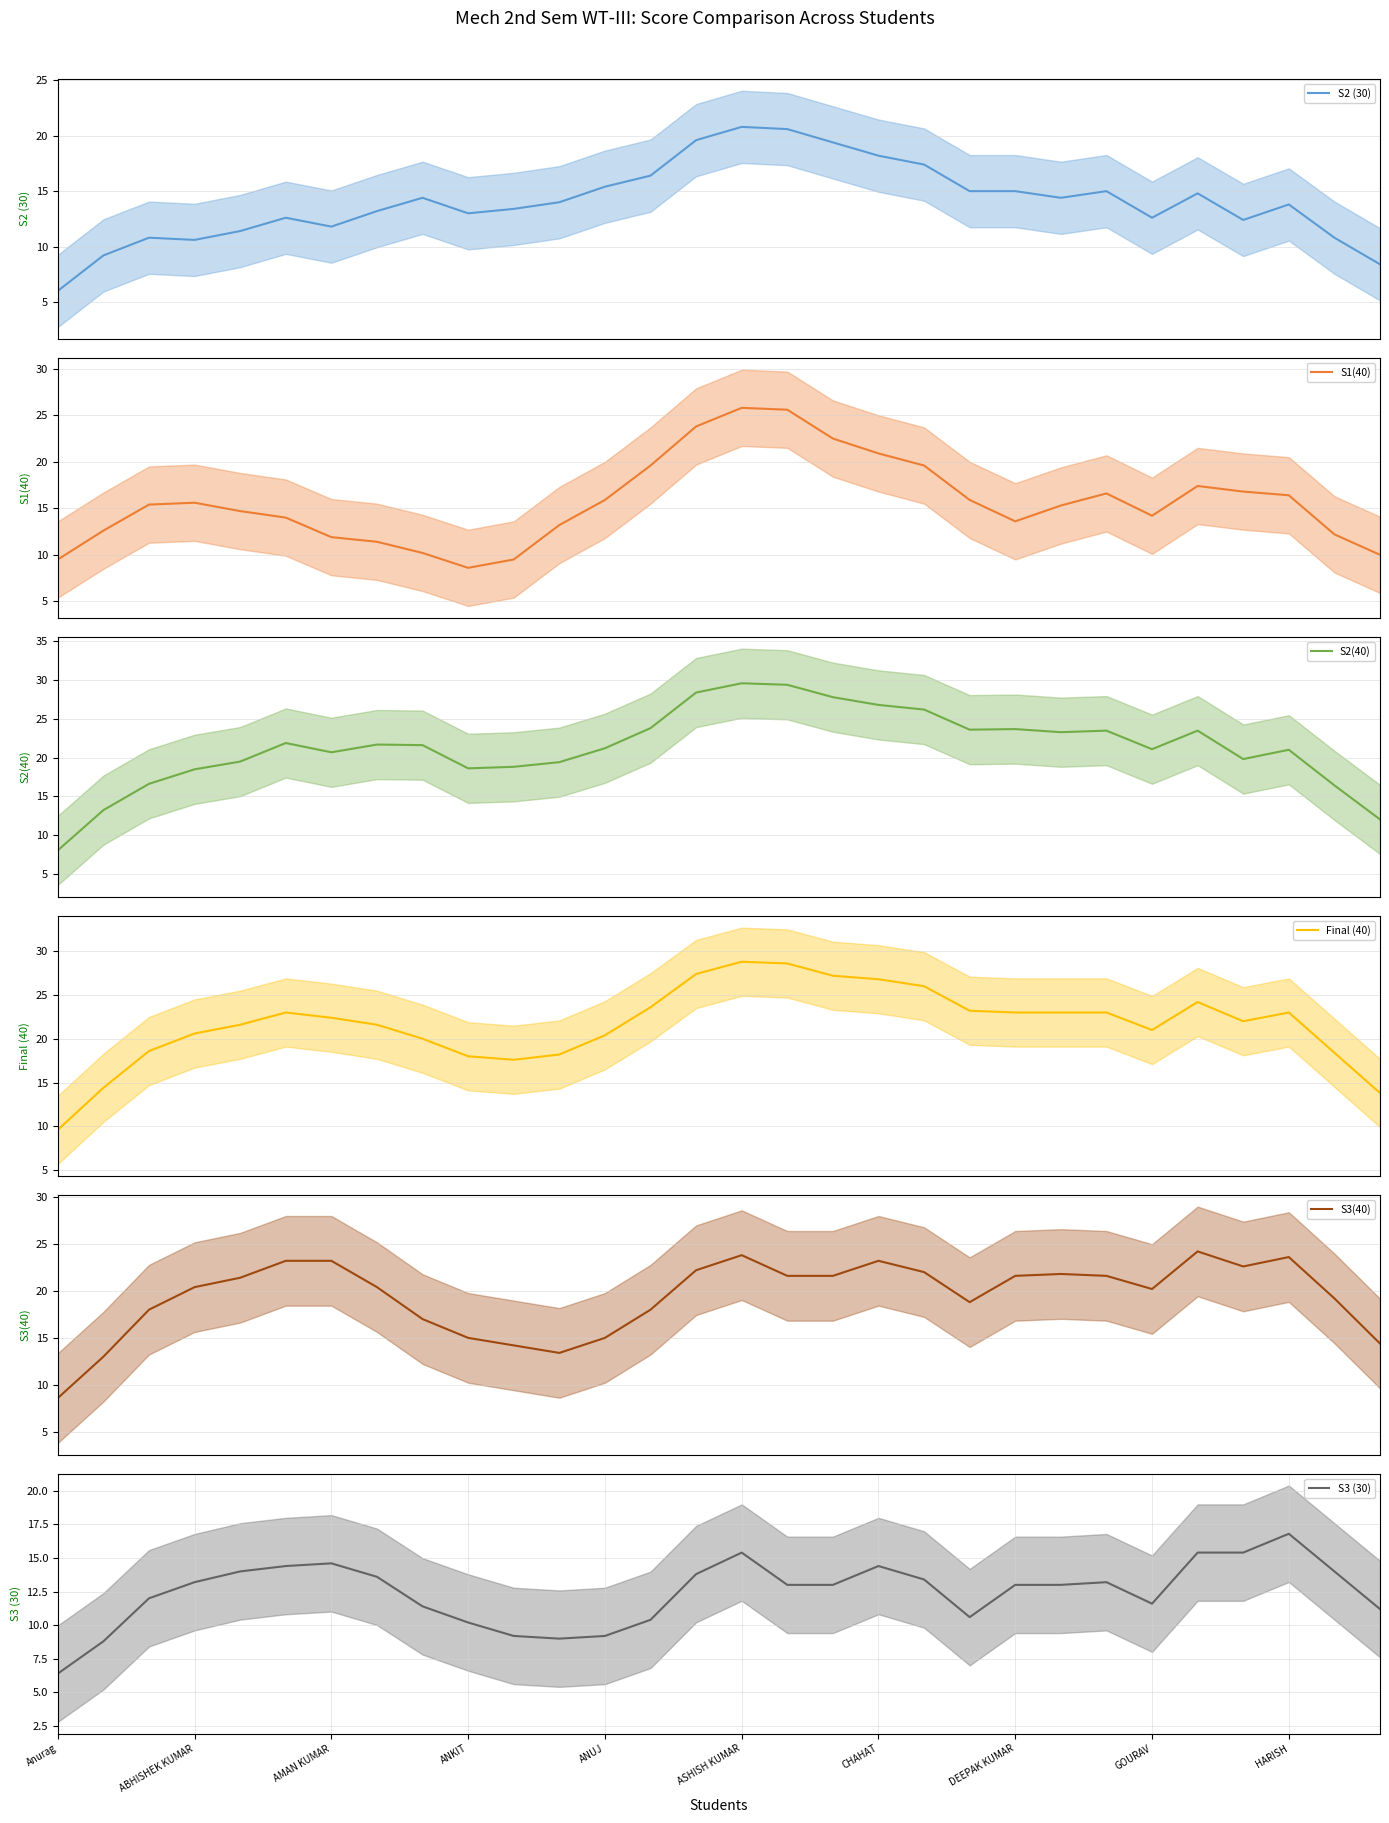

Is it true that S3 (30) equals 9.2 at ANUJ?

True